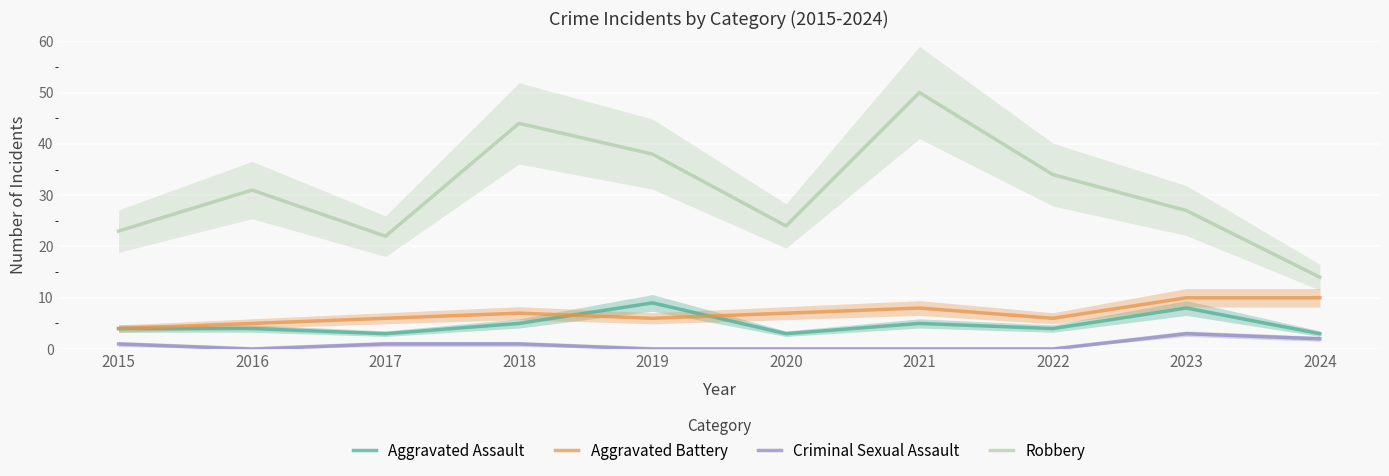

Which series has the largest total across all categories?

Robbery